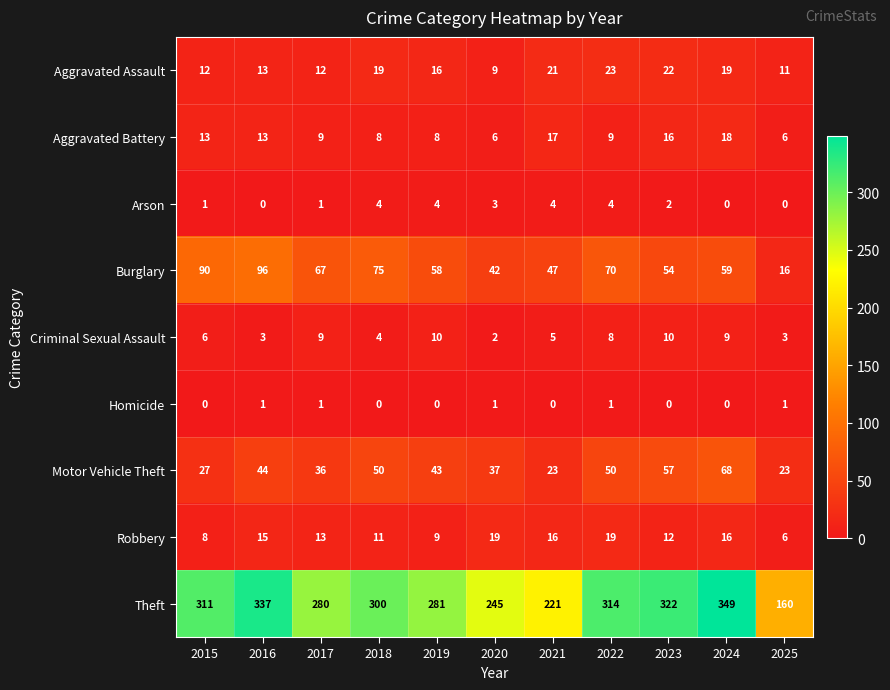

At which label does Burglary reach its minimum?

2025